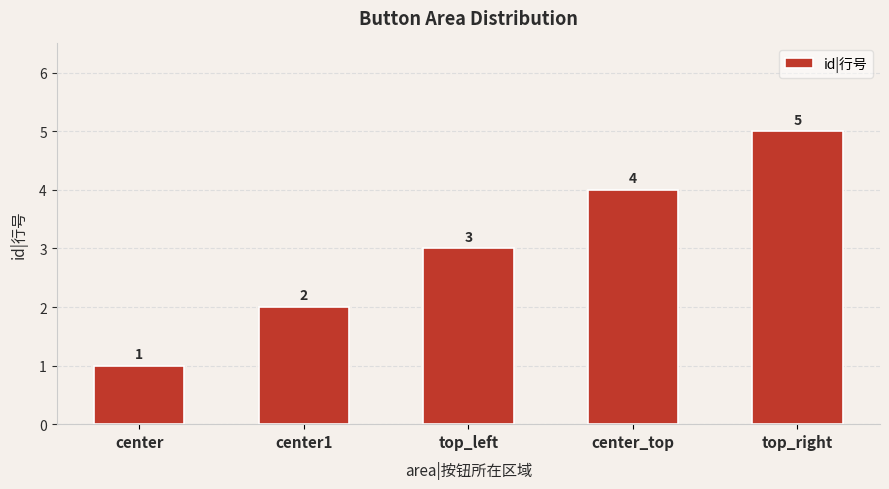

What is the label of the 1st bar from the right?

top_right